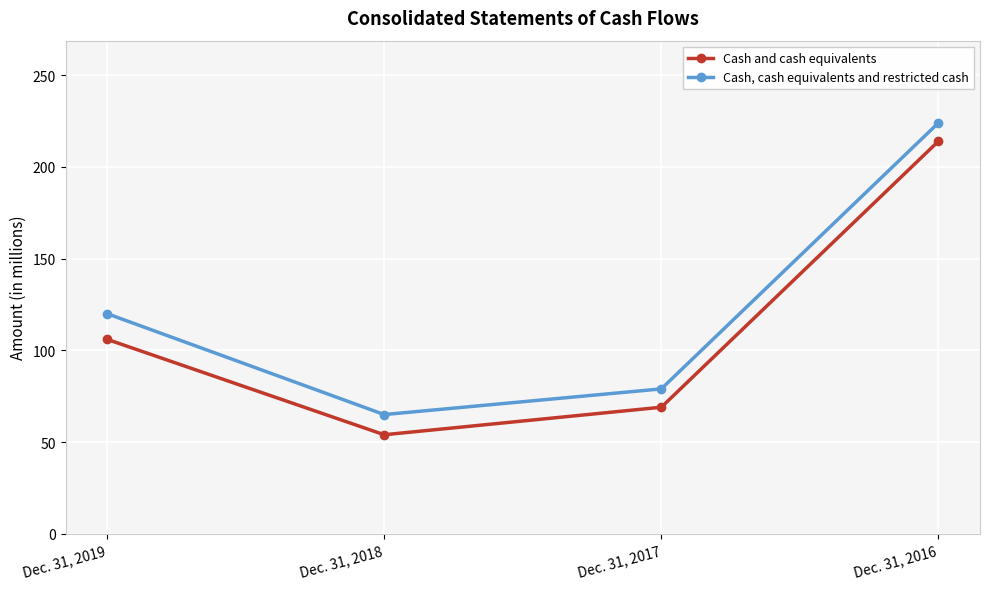

How many values in the Cash and cash equivalents series are below 106?

2